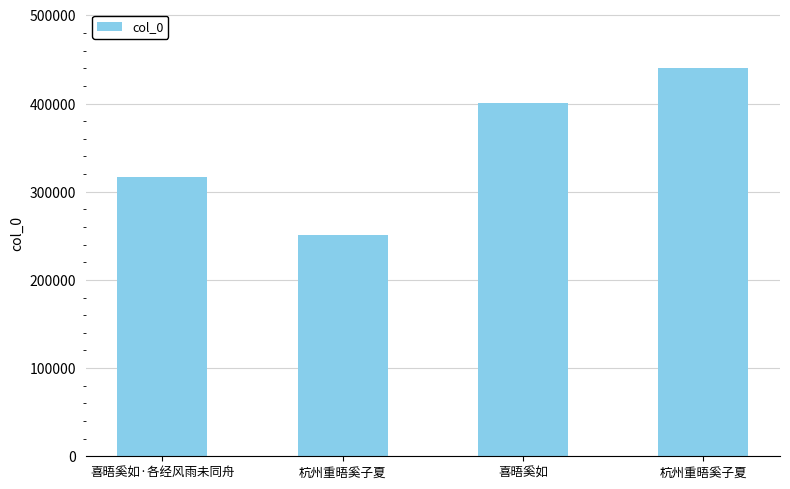

Reading left to right, transcribe all the data shown in this chart.

喜晤奚如·各经风雨未同舟=316495	杭州重晤奚子夏=251115	喜晤奚如=400944	杭州重晤奚子夏=440674